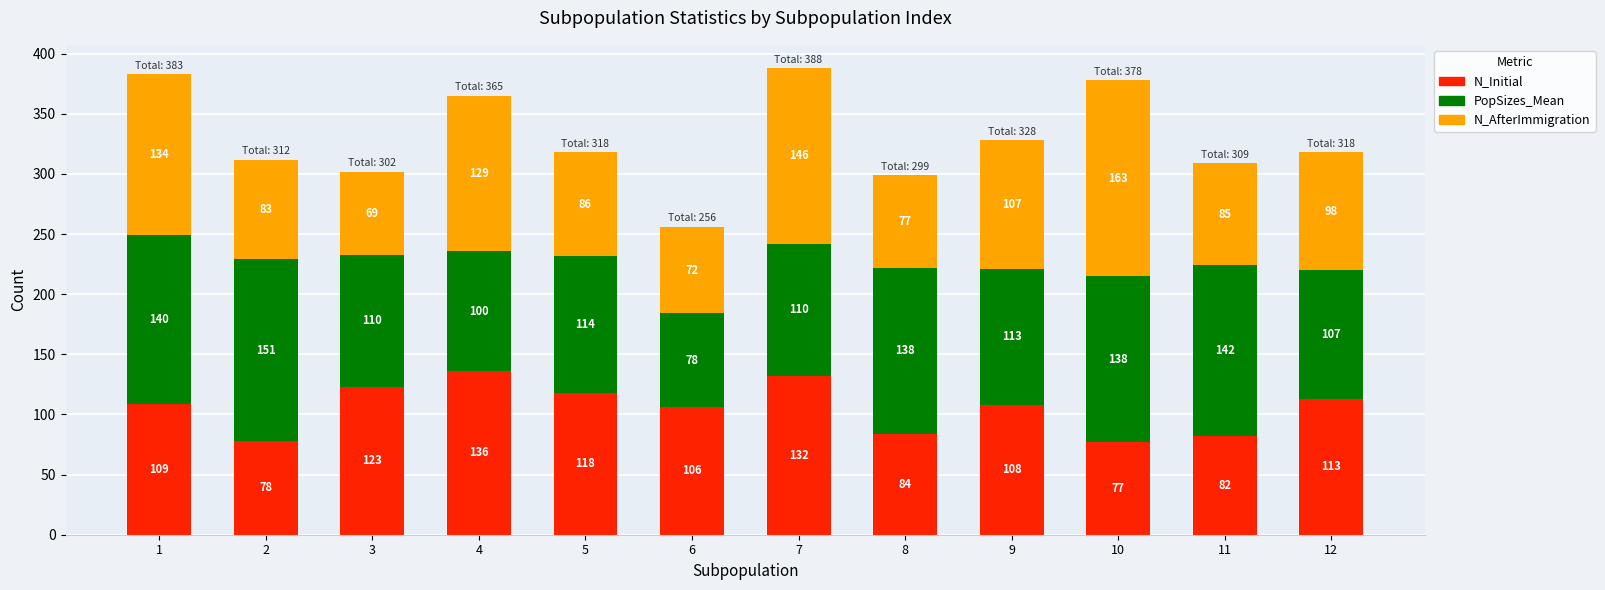

At which label does N_Initial reach its minimum?

10